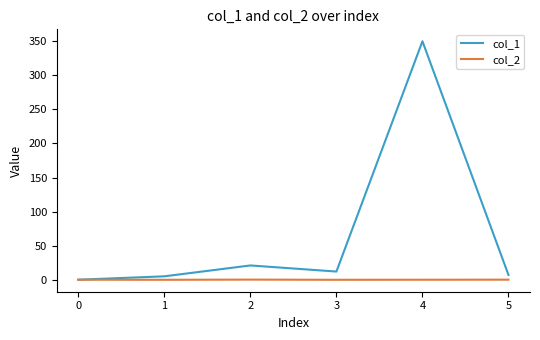

Rank the series by their maximum value, from highest to lowest.

col_1, col_2